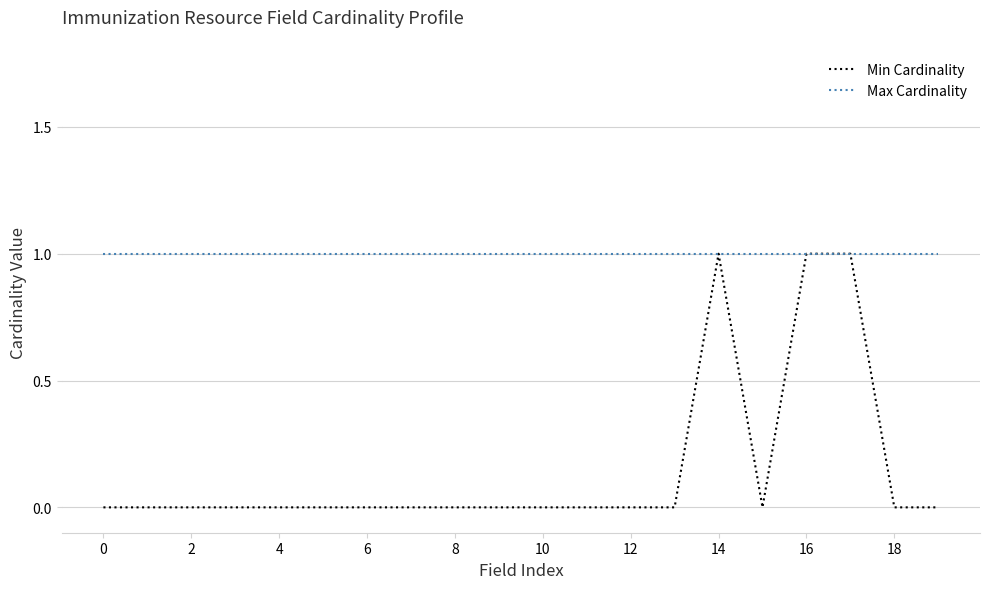

Which series has the largest range (max minus min)?

Min Cardinality